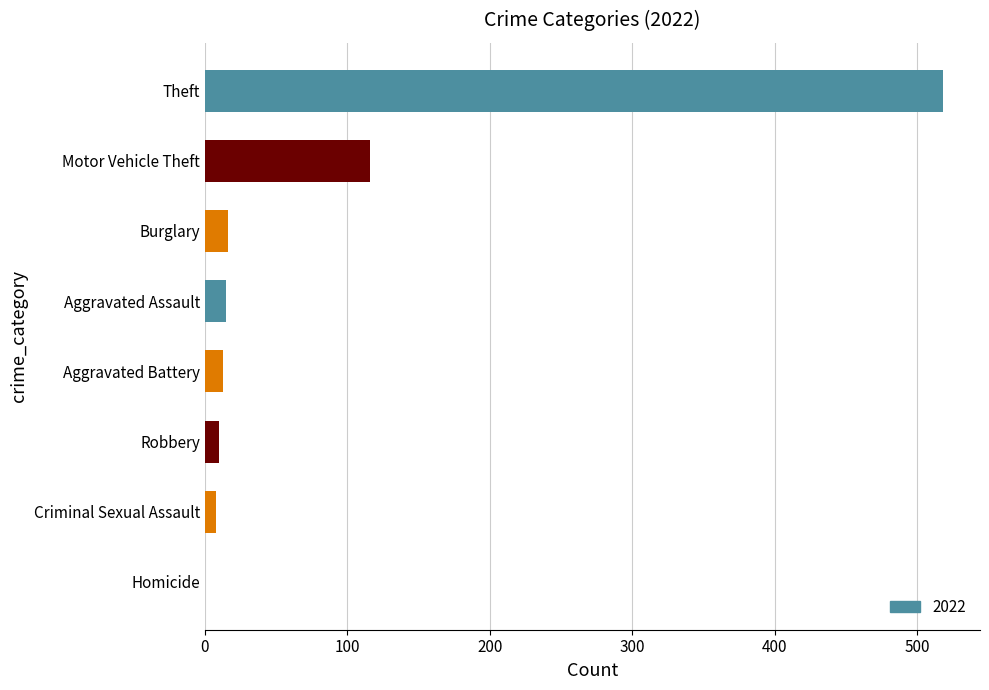

Are the bars horizontal?

Yes